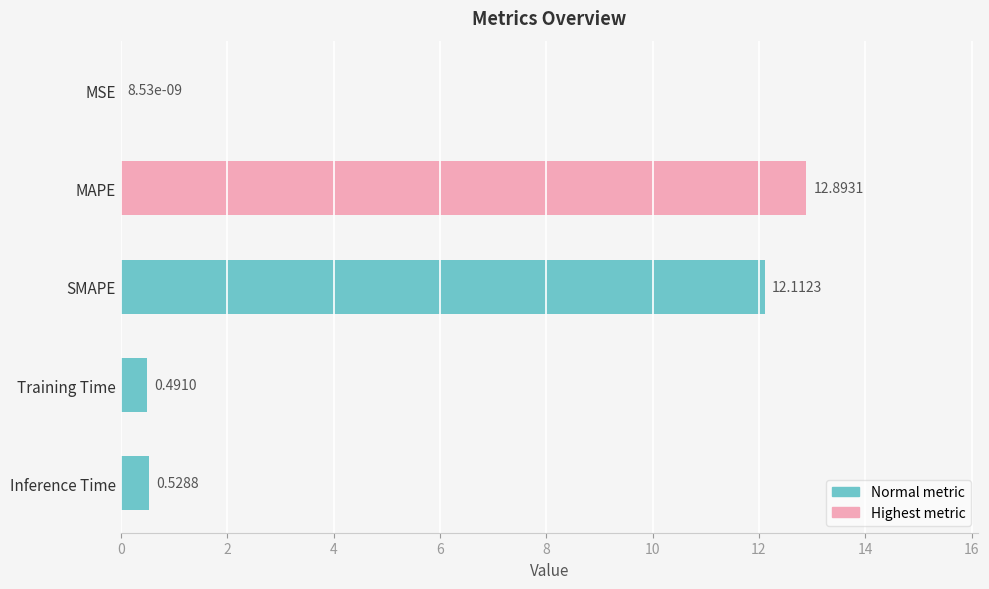

At which label is the value closest to 6?

Inference Time